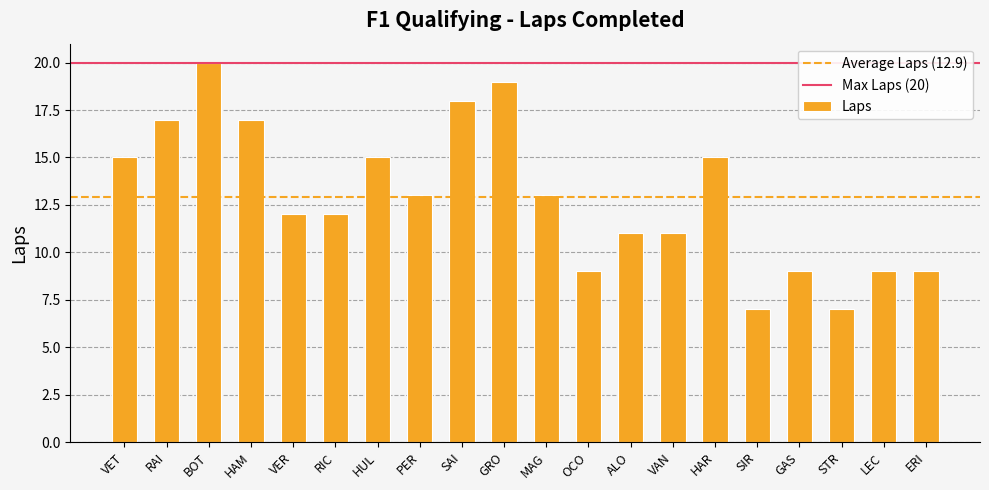

How many data points are less than 13?

10